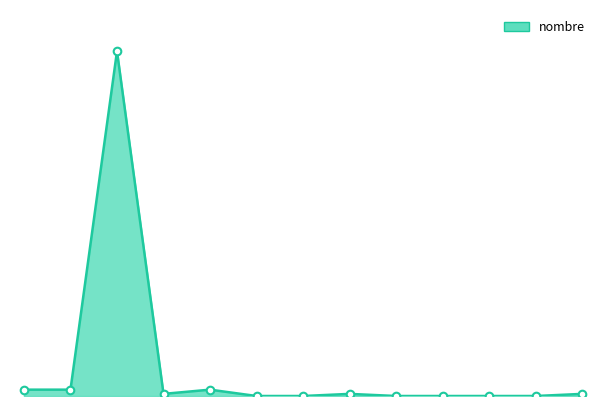

How many lines are shown in the chart?

1